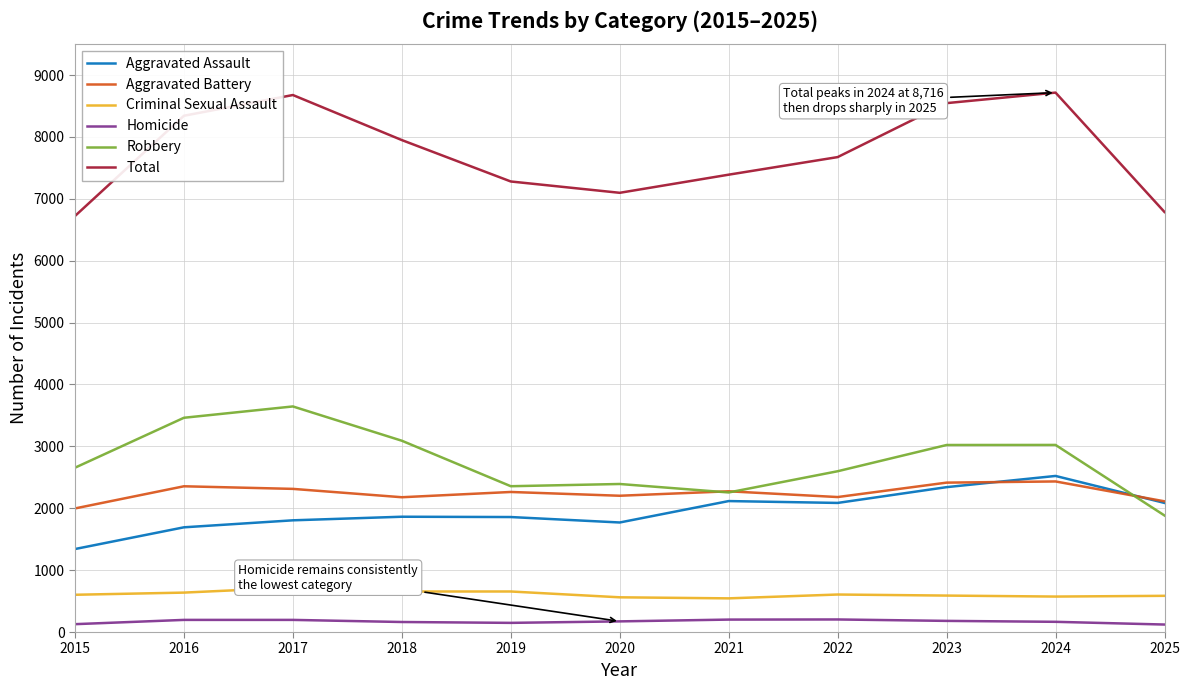

True or false: Aggravated Assault has a value of 2341 at 2023.

True